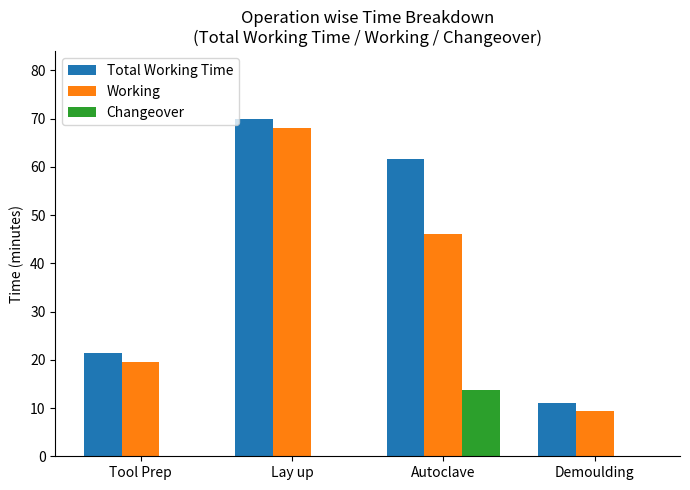

What is the sum of all Working values?

142.8